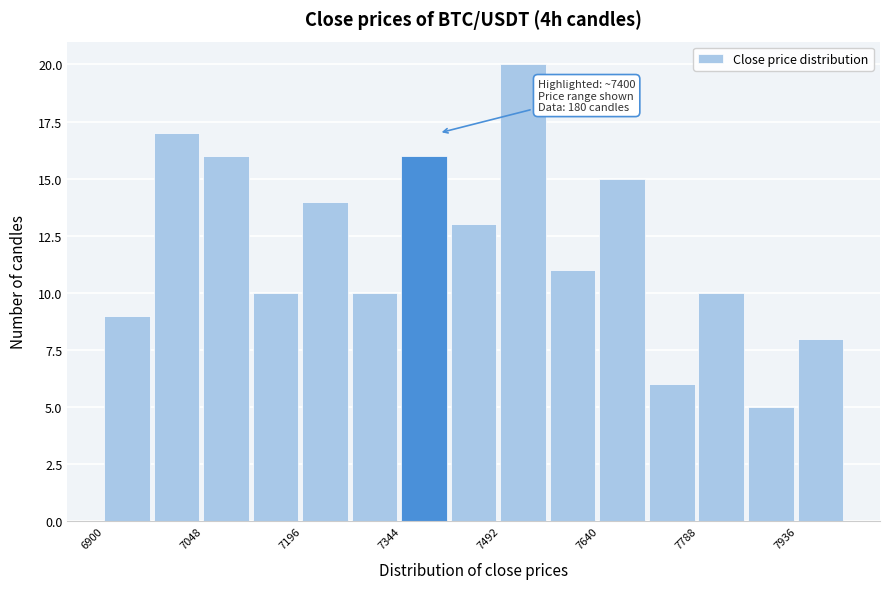

Read against the x-axis, roughly where is the centre of the tallest bar?

7520